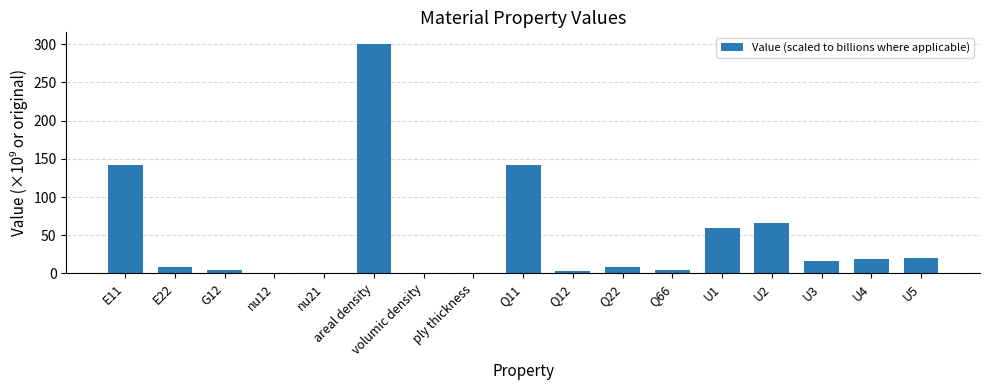

Is it true that the value at E22 is 9.0?

True